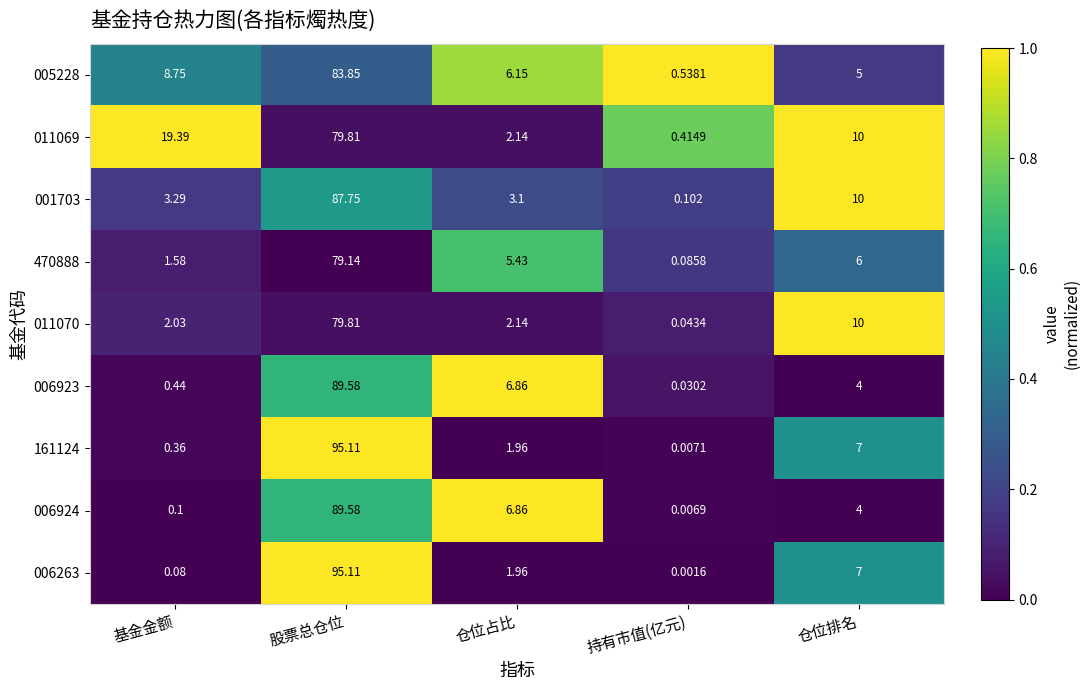

At which label does 011070 reach its peak?

股票总仓位